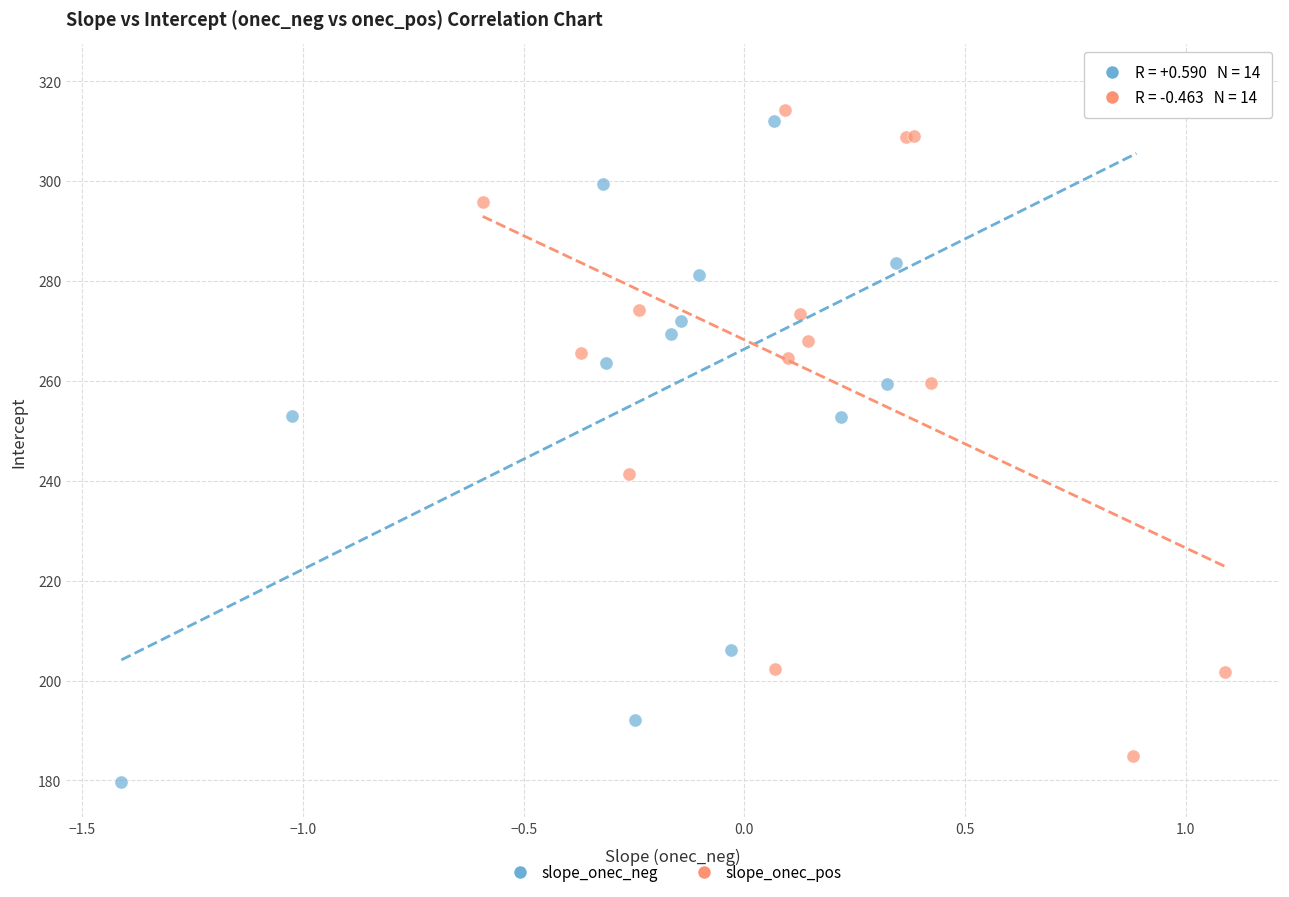

Which series has the largest Y range (max minus min)?

slope_onec_neg